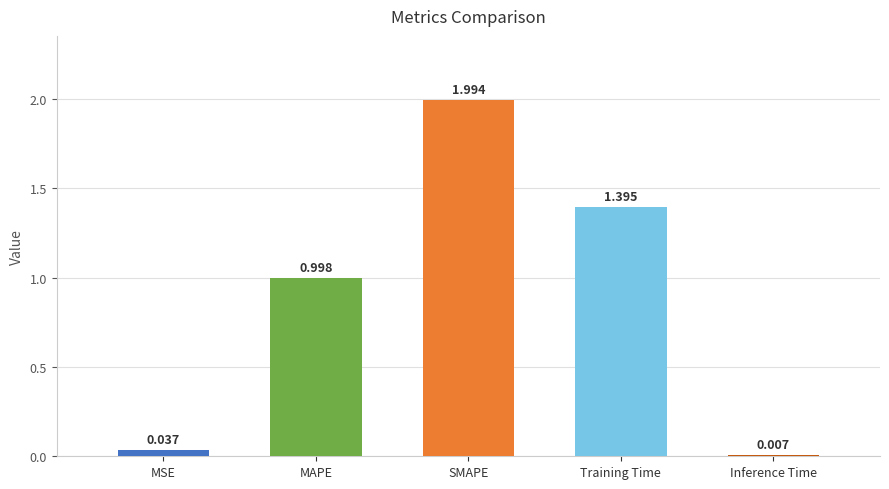

What is the difference between the values at SMAPE and MAPE?

1.0